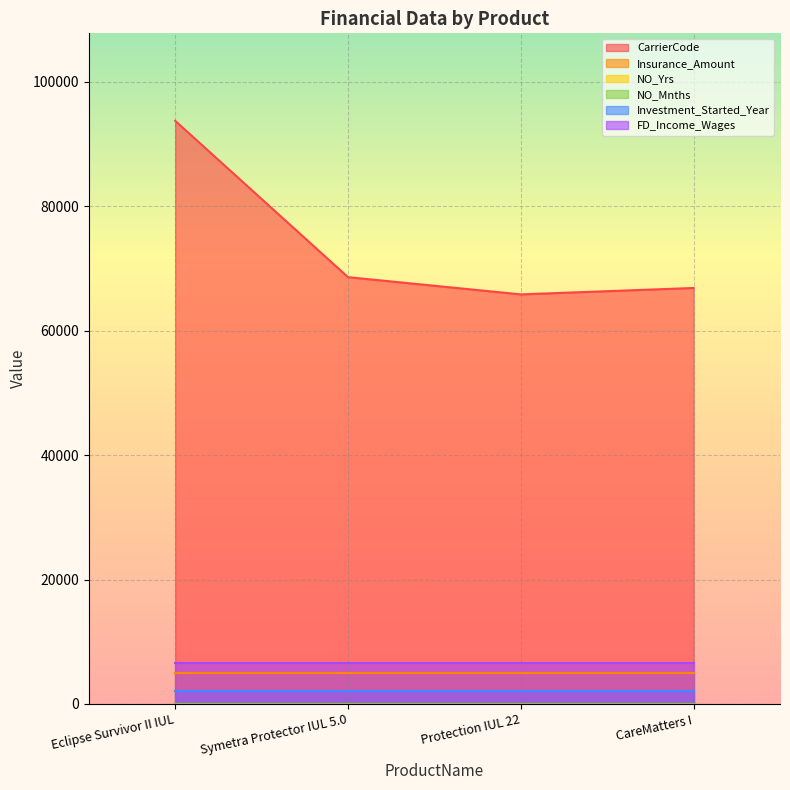

Which label corresponds to the largest value in the chart?

Eclipse Survivor II IUL